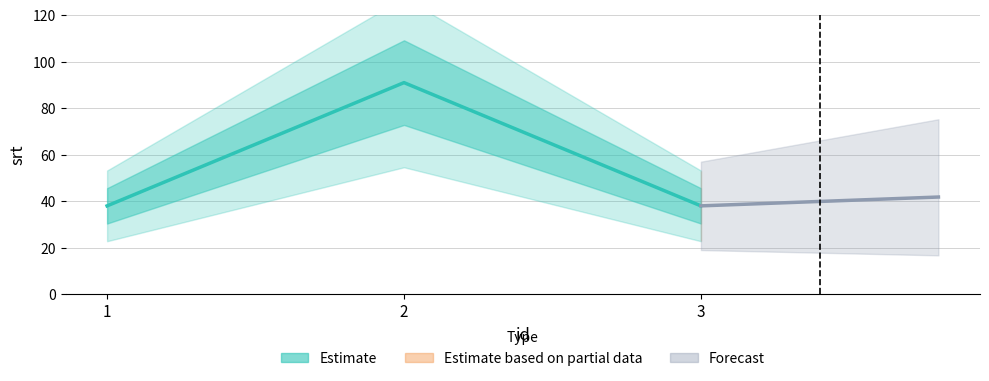

Reading right to left, what are all the values shown in this chart?

3=38	2=91	1=38